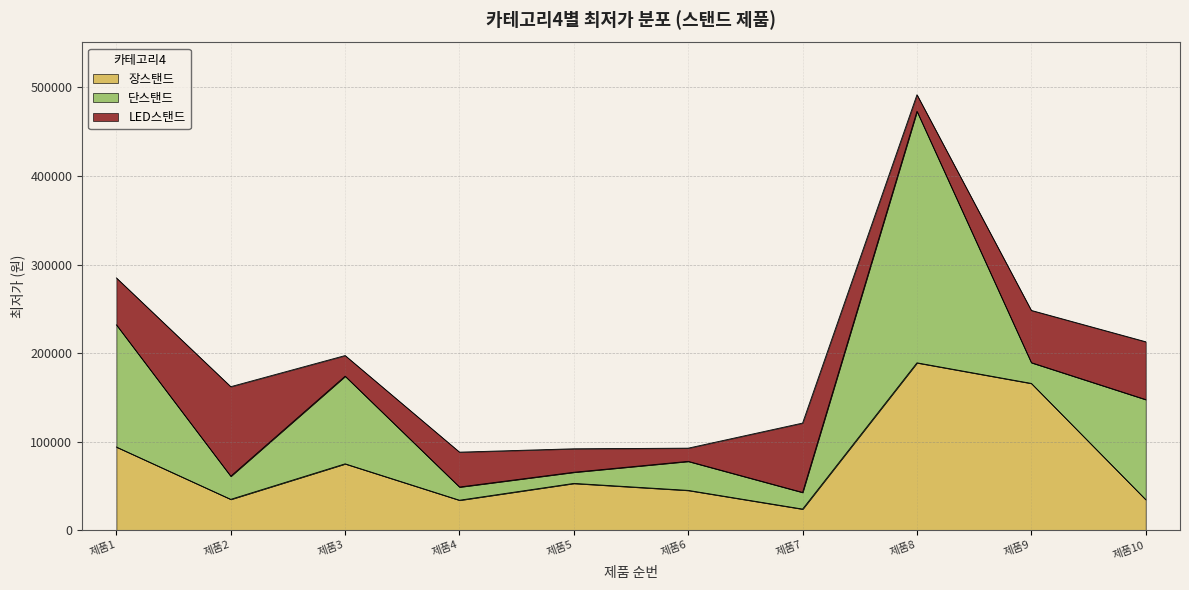

What is the lowest value of the LED스탠드 series?

14900